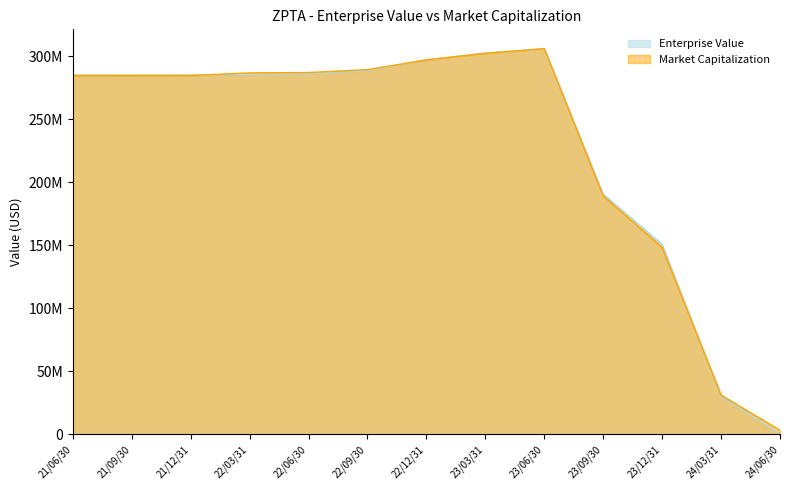

What are all the series names shown in the legend?

Enterprise Value, Market Capitalization